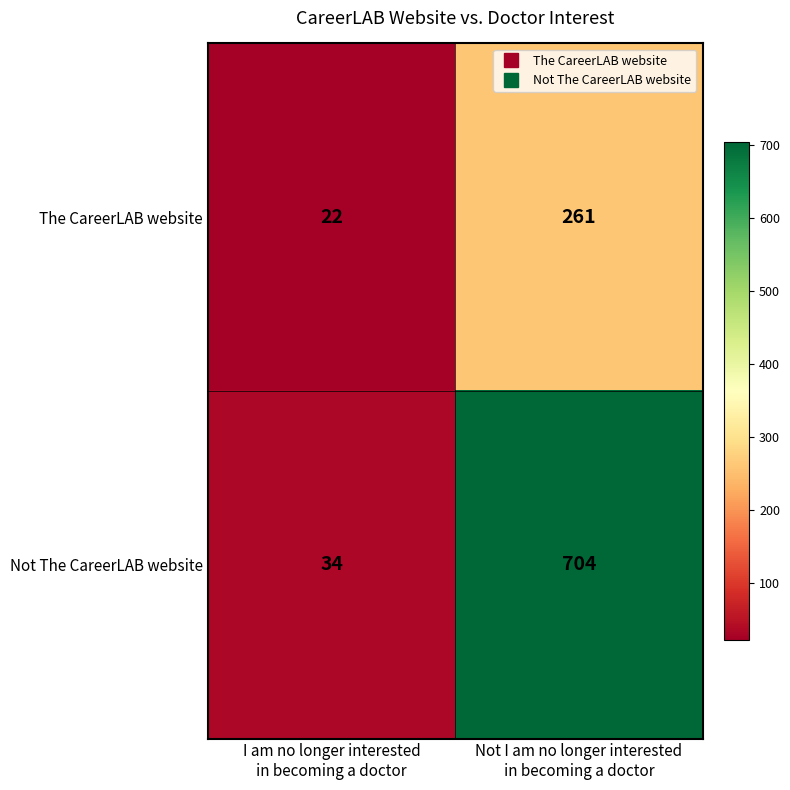

What is the maximum value shown in the chart?

704